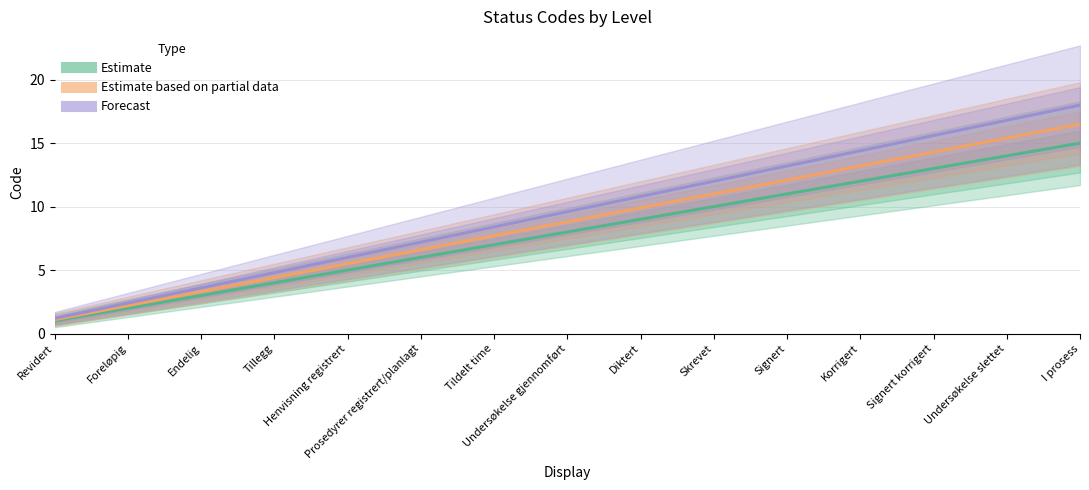

Is the value of Estimate at Tillegg greater than the value of Forecast at Foreløpig?

Yes